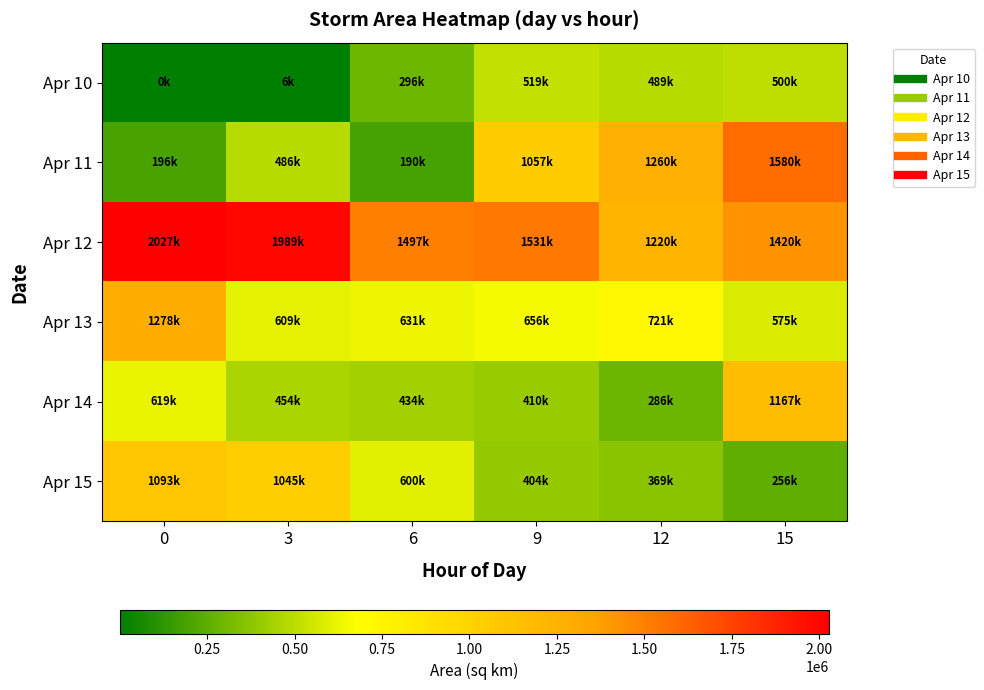

At how many categories does at least one series exceed 1423199?

5